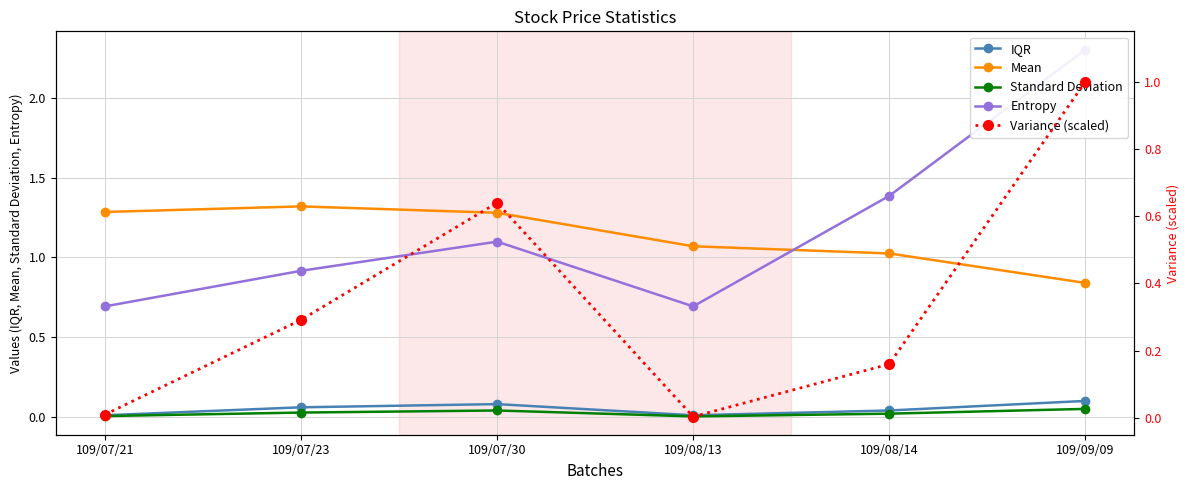

The value of Variance (scaled) at 109/08/14 is 0.3. True or false?

False